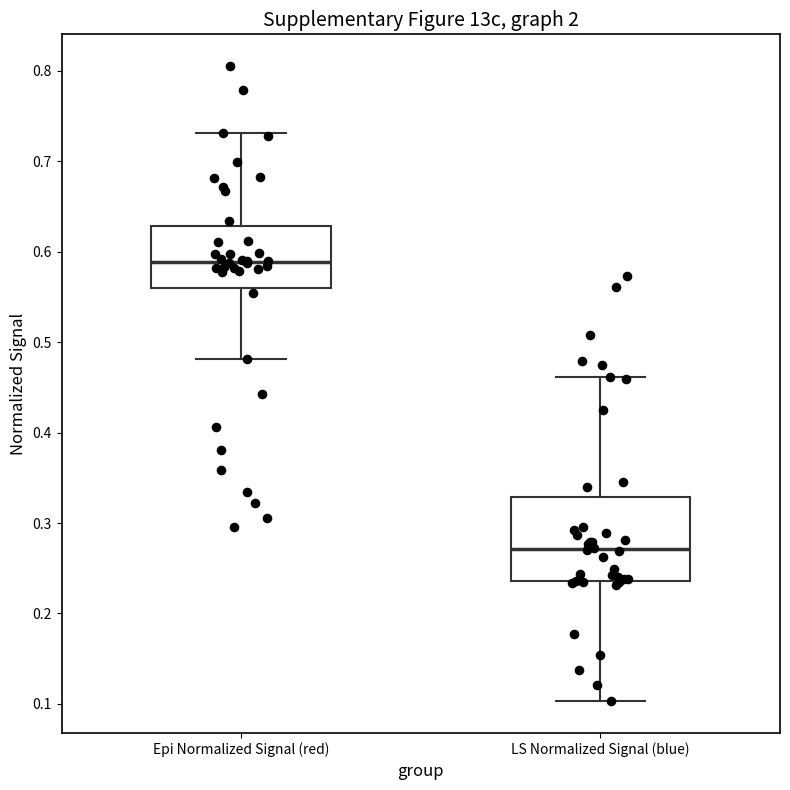

Comparing the boxes themselves (not the whiskers), which one is the tallest?

LS Normalized Signal (blue)